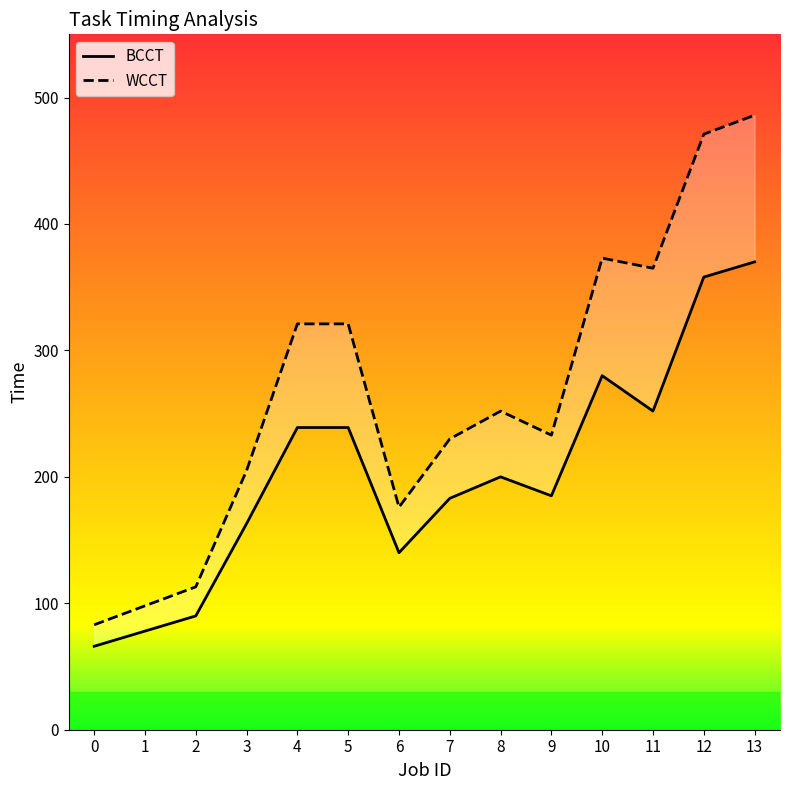

List the series in order of their overall mean, highest first.

WCCT, BCCT